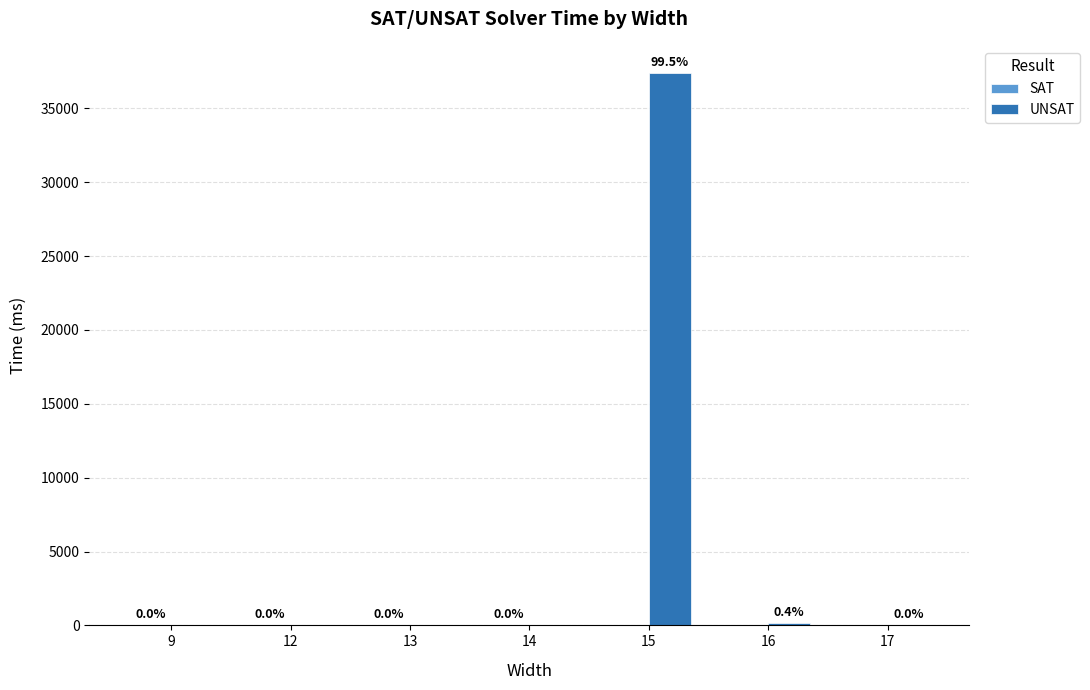

What is the greatest value displayed?

37364